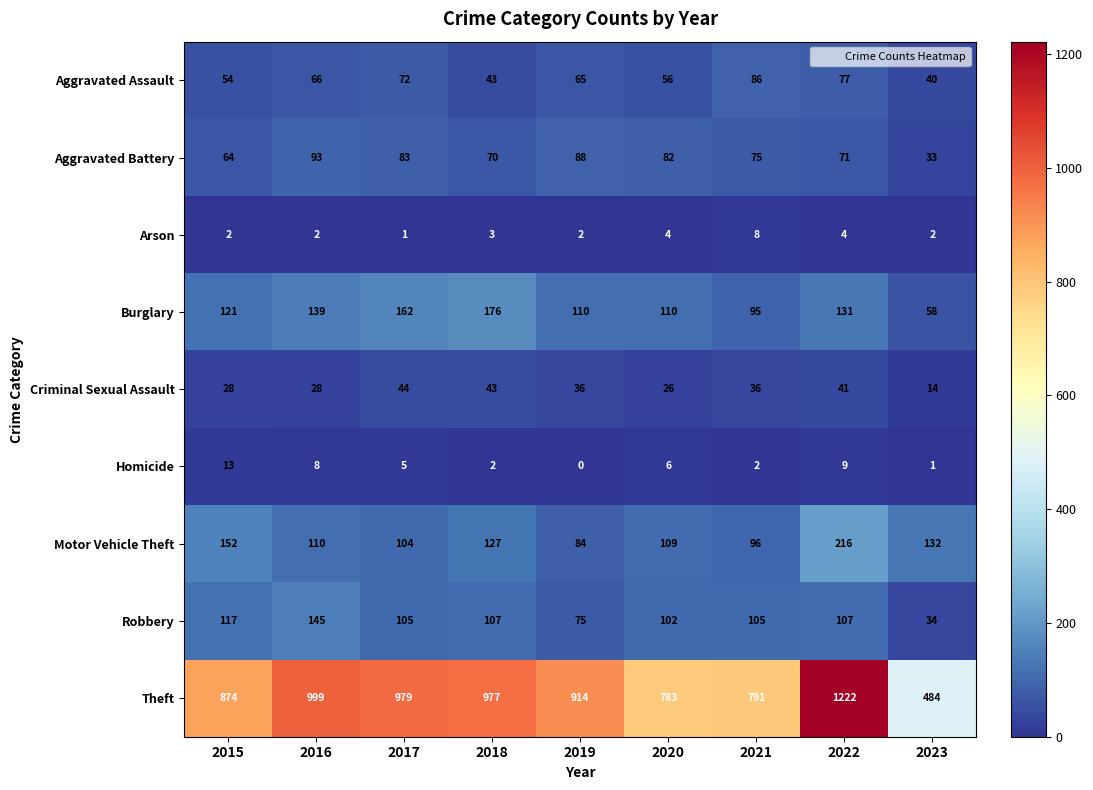

Between 2015 and 2021, which series saw the biggest shift?

Theft